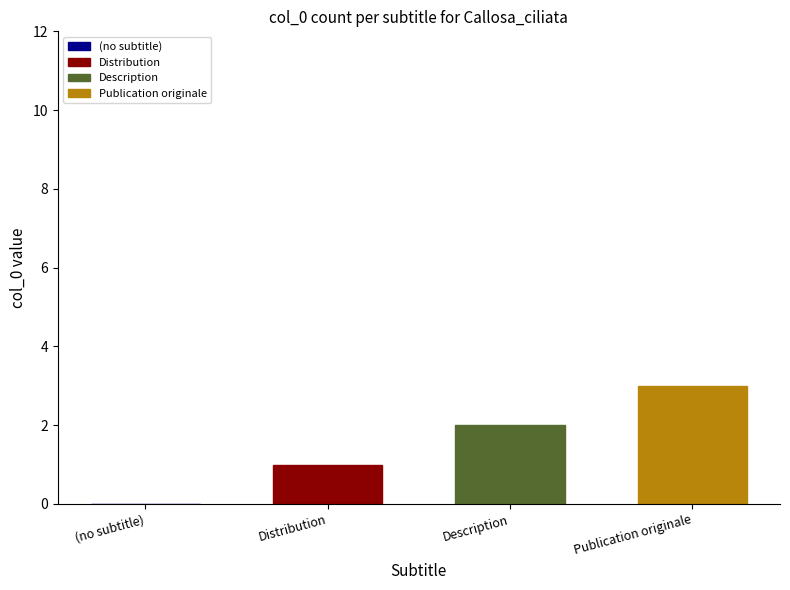

Which series has the largest range (max minus min)?

Distribution